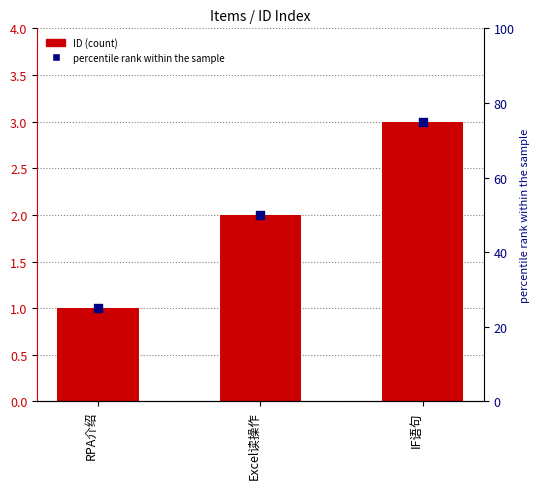

What is the total value across all series at IF语句?

78